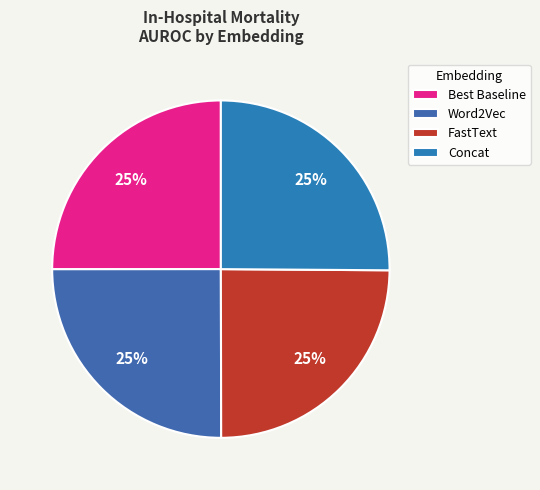

To the nearest percent, what percentage of the pie is FastText?

25%